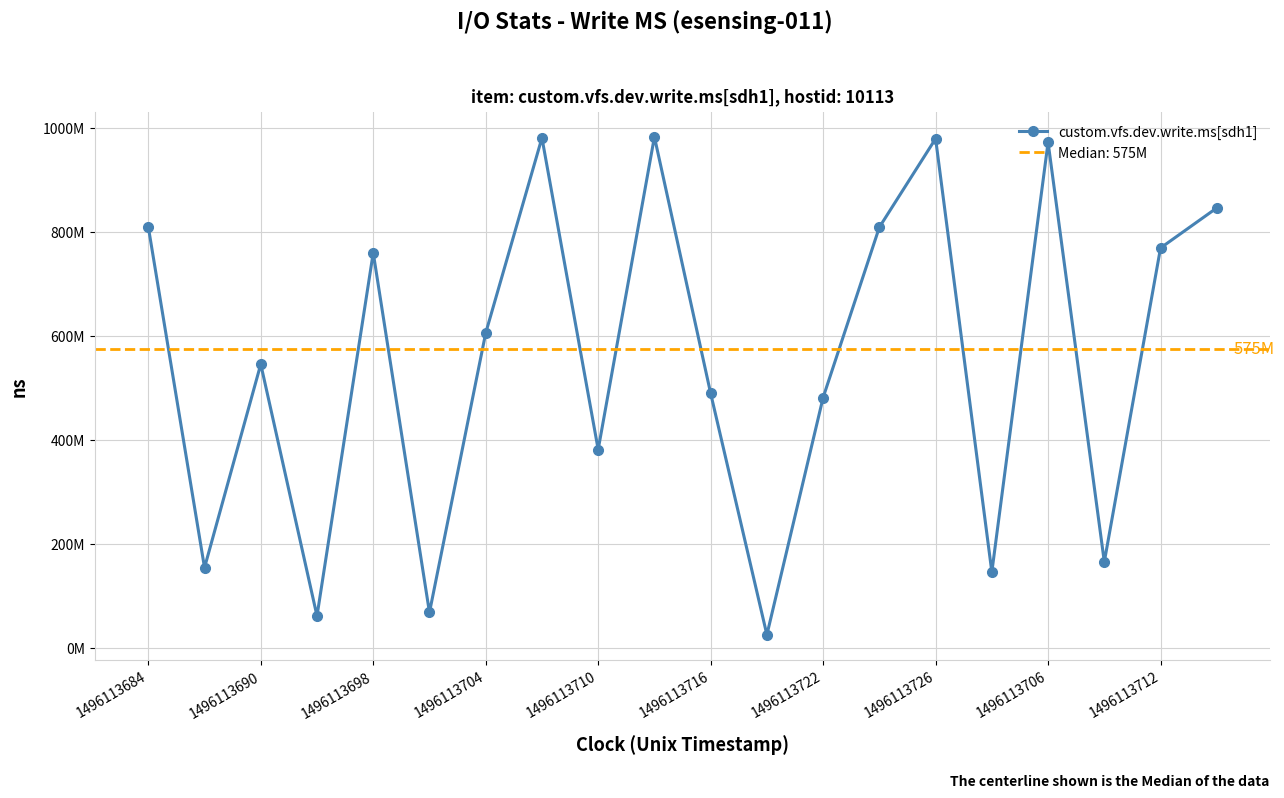

Is it true that the value at 11 is 13836831?

False